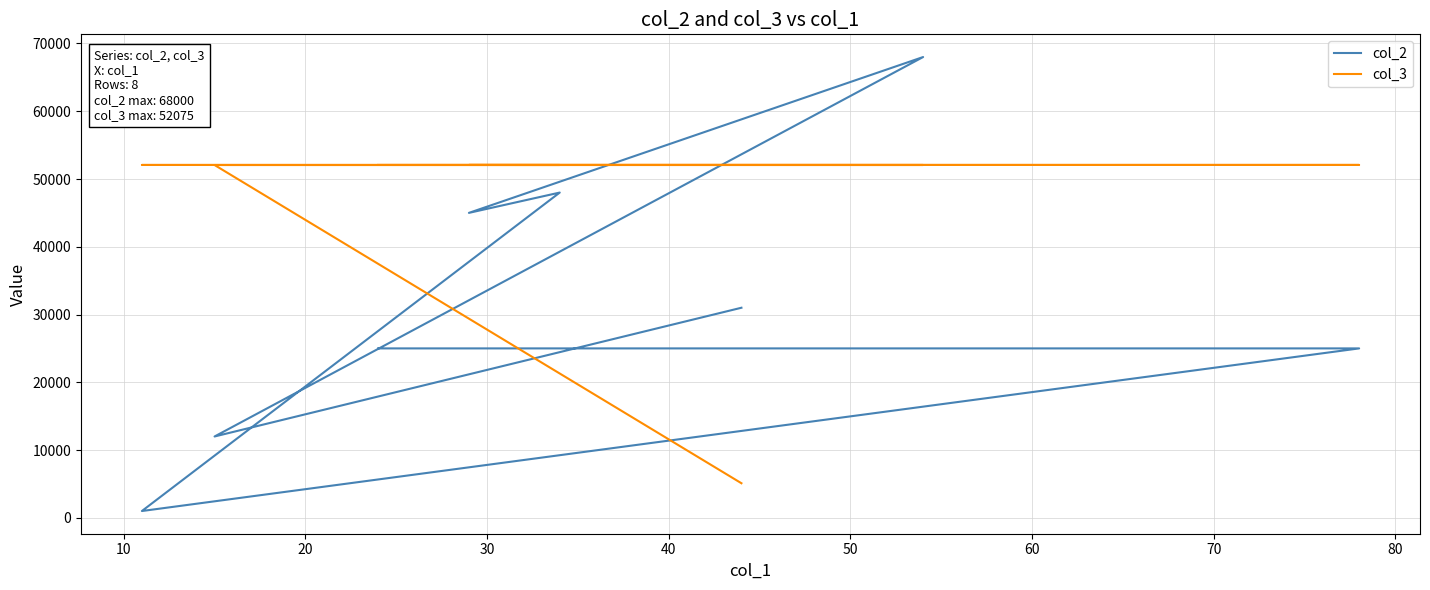

True or false: col_3 and col_2 cross at least once.

True